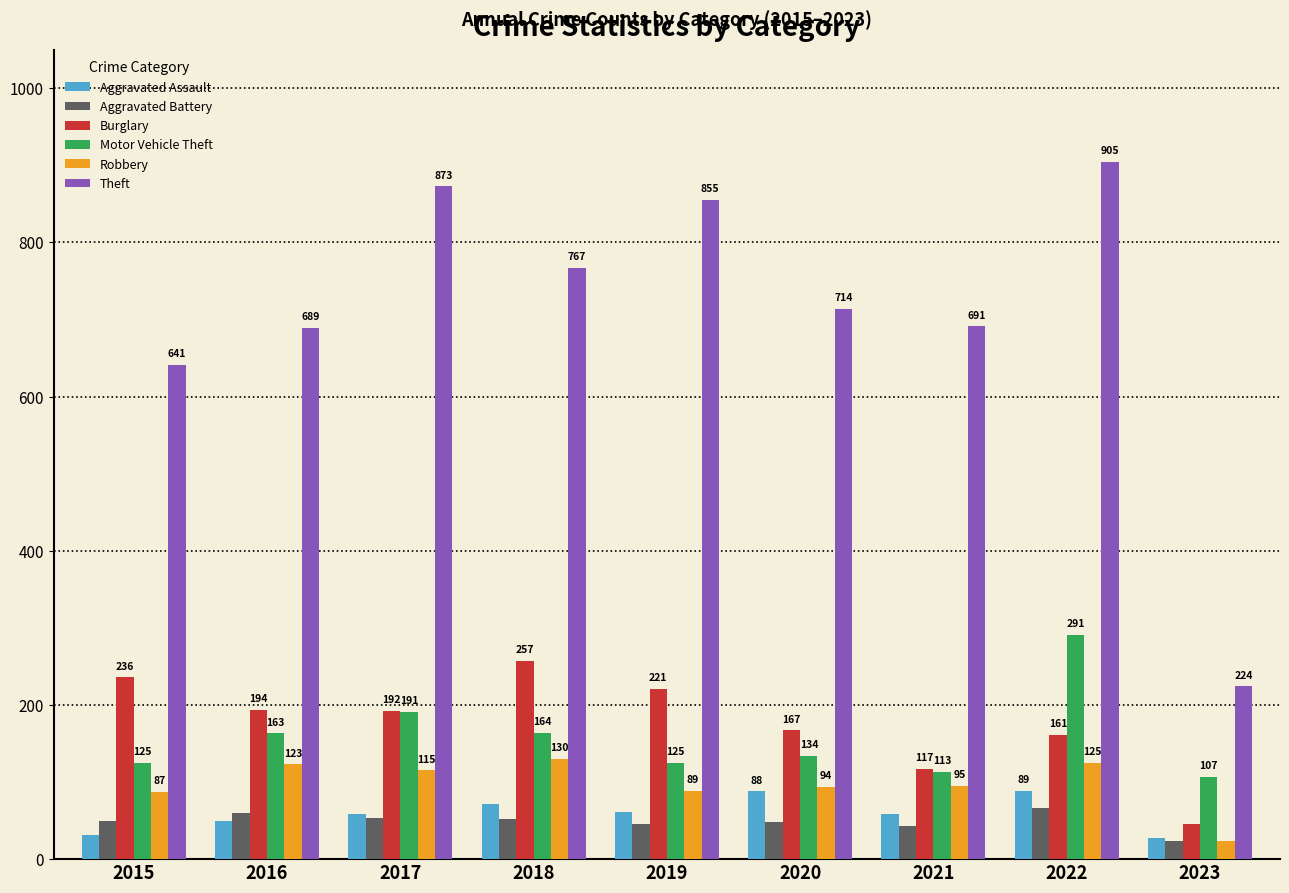

The value of Burglary at 2017 is 192. True or false?

True